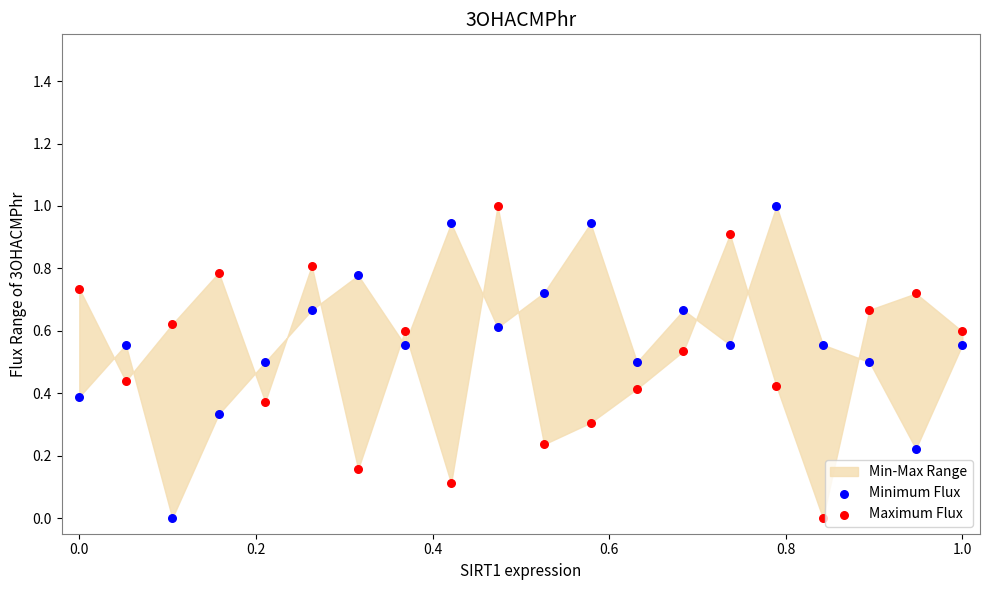

Across all data points, what is the range of X values (max minus min)?

1.0